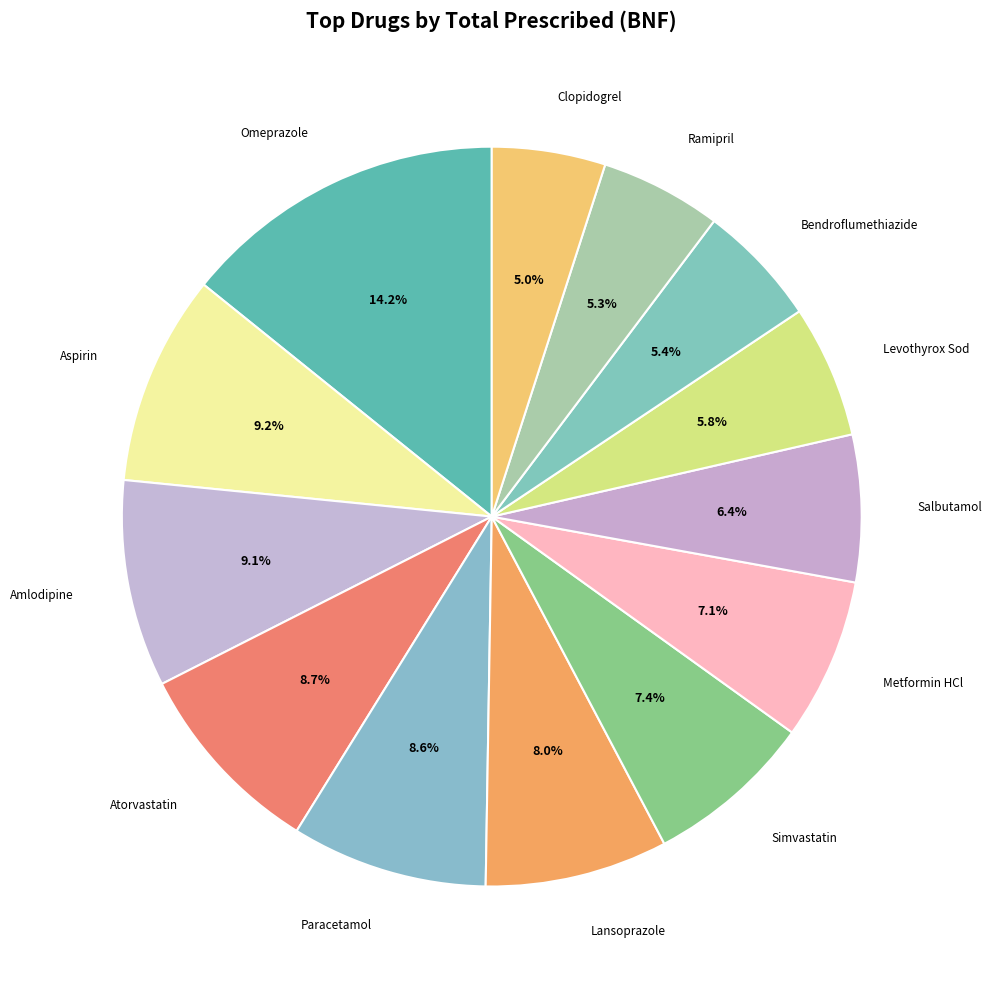

Does Metformin HCl account for over 50% of the chart?

No